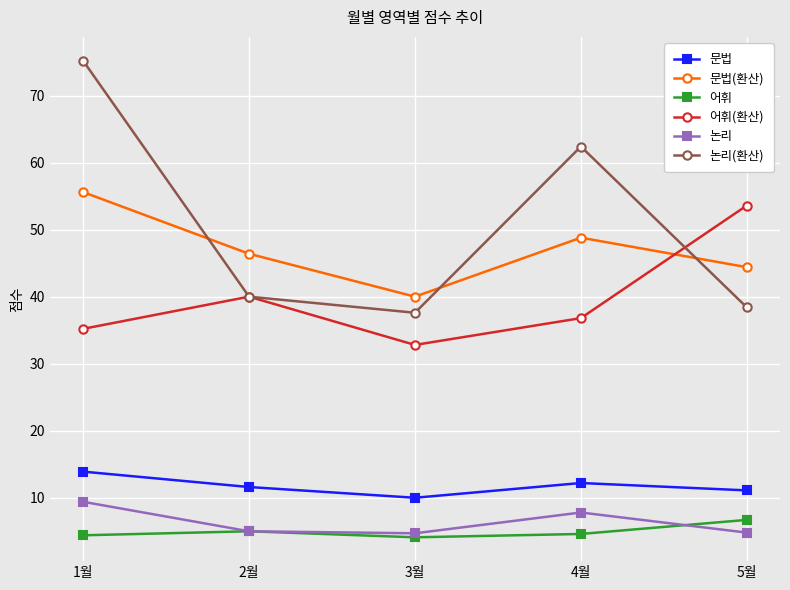

At which category is the sum across all series the highest?

1월